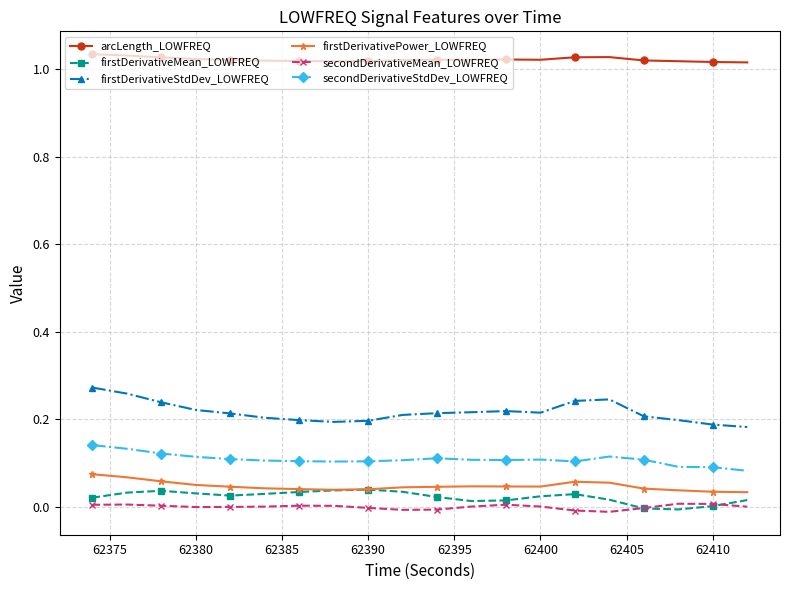

True or false: firstDerivativeStdDev_LOWFREQ and secondDerivativeStdDev_LOWFREQ cross at least once.

False